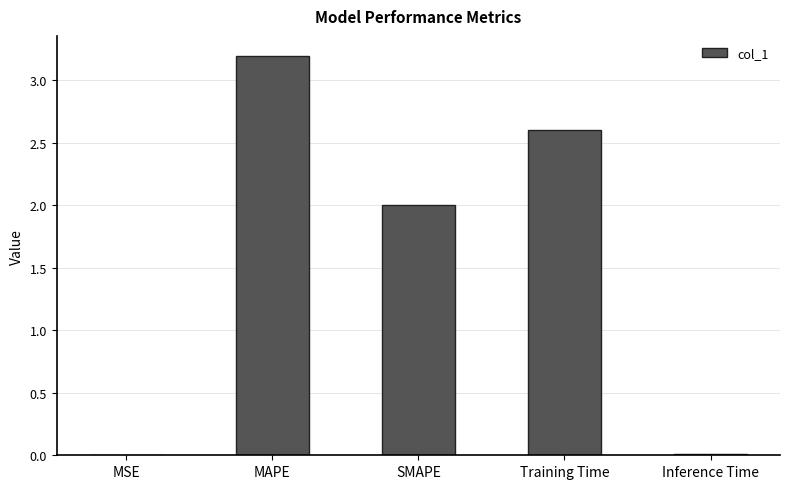

The chart shows a value of 0.7 at SMAPE. True or false?

False